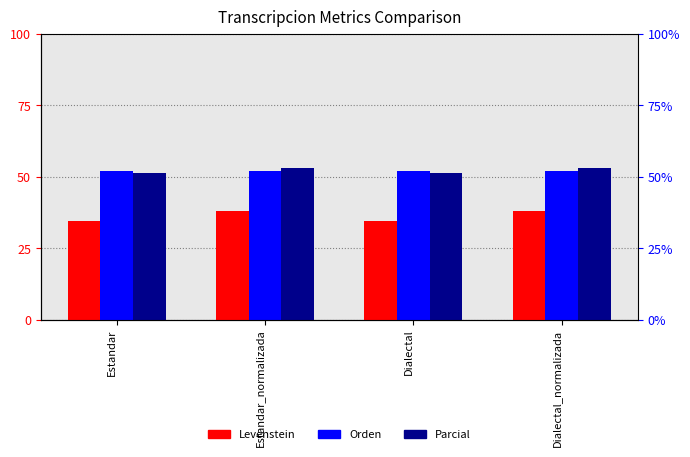

How many values in the Levenstein series are below 38?

2